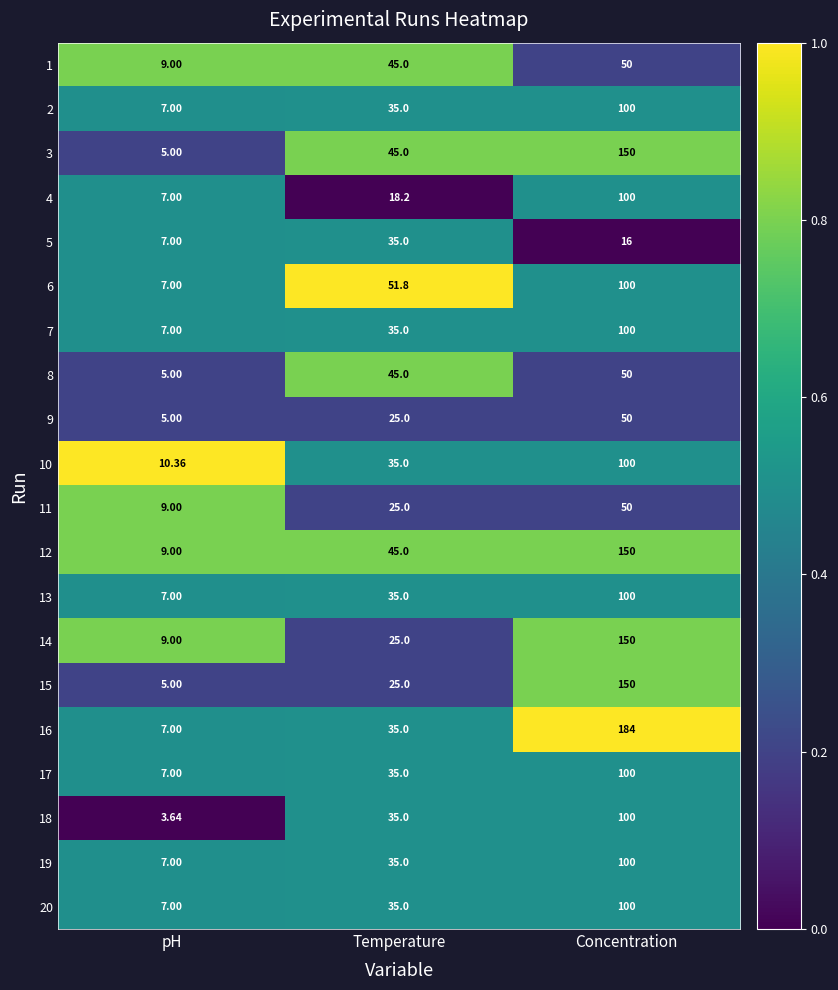

At which category is the sum across all series the highest?

Concentration